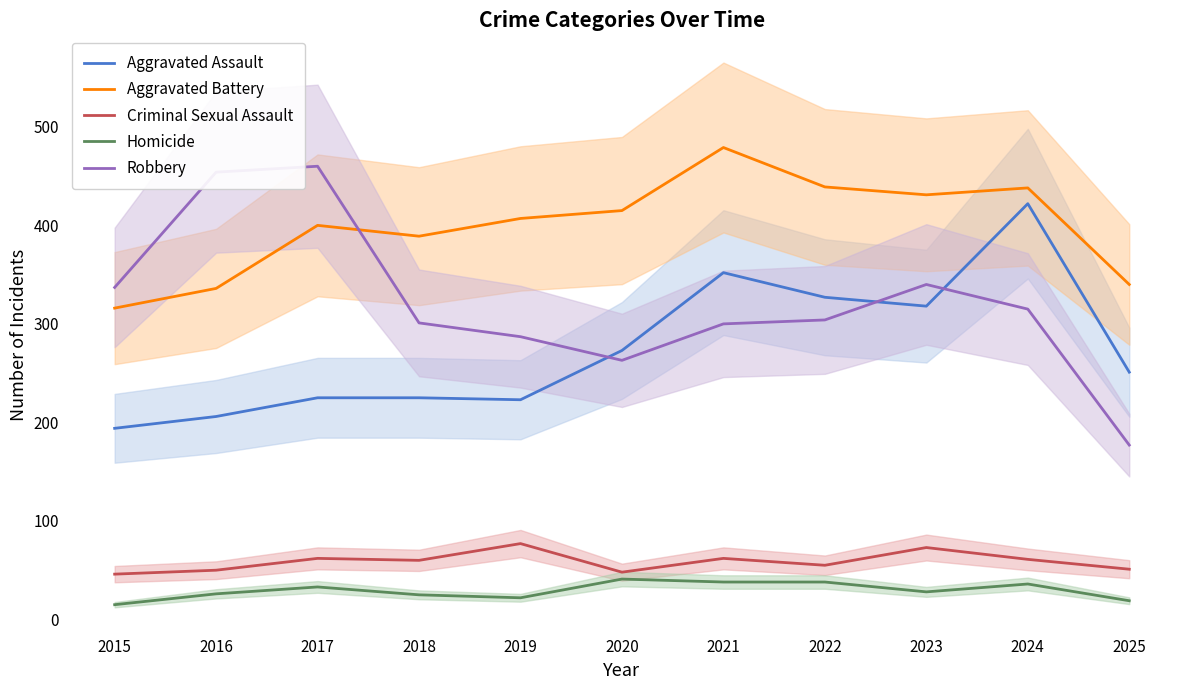

Is this an area chart (filled region under the line)?

No